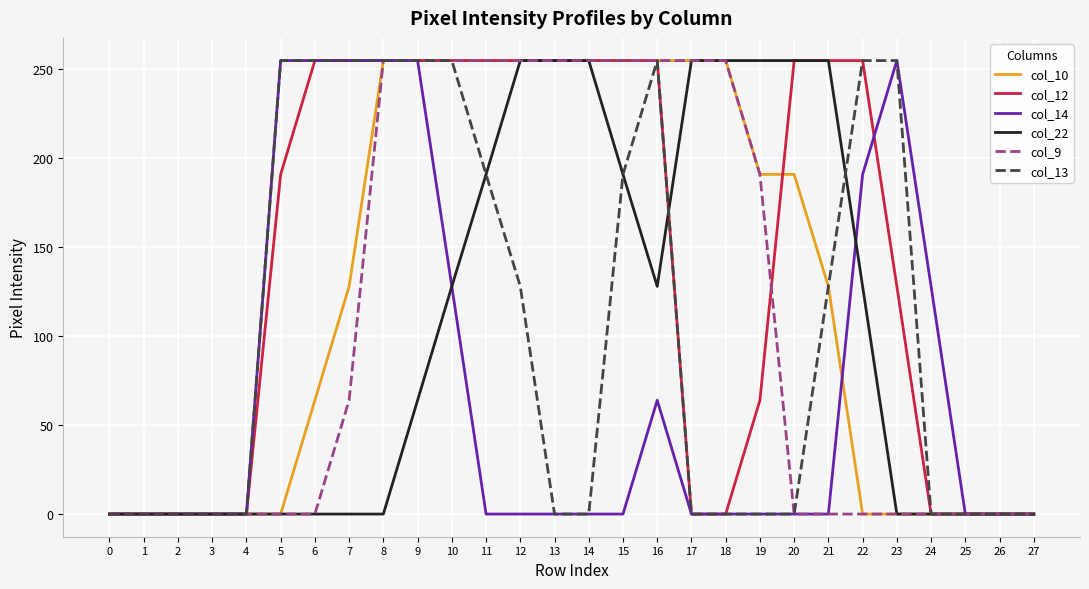

What is the average value of the col_12 series?

141